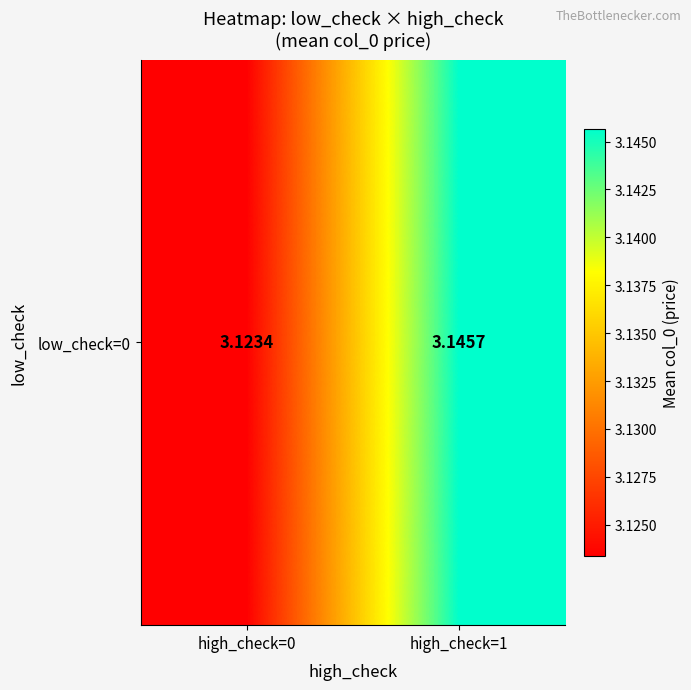

How many data points does each series have?

2